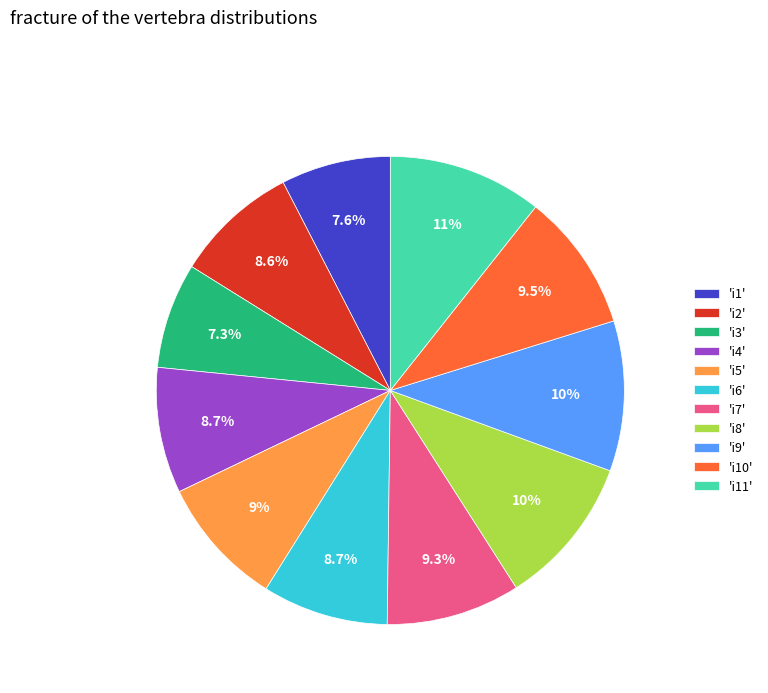

Between 'i5' and 'i3', which is larger?

'i5'